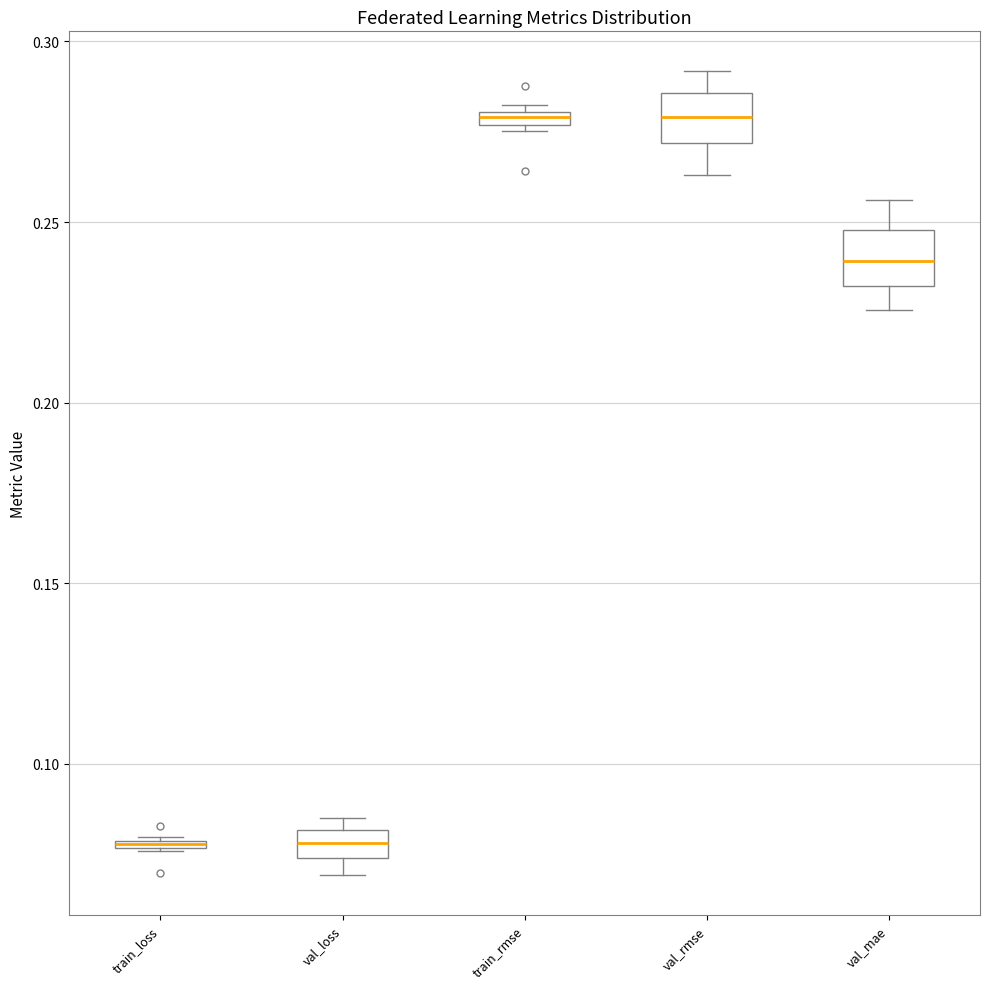

Where is the upper edge of the box for train_rmse on the y-axis? The values are not printed on the chart, so give them approximately, as read against the axis.

0.280